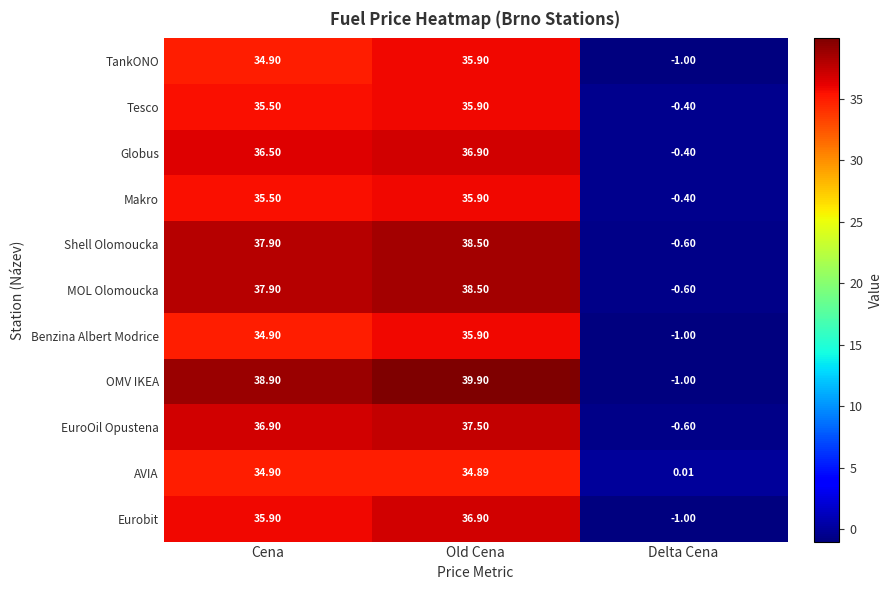

Which series changed the most between Cena and Delta Cena?

OMV IKEA